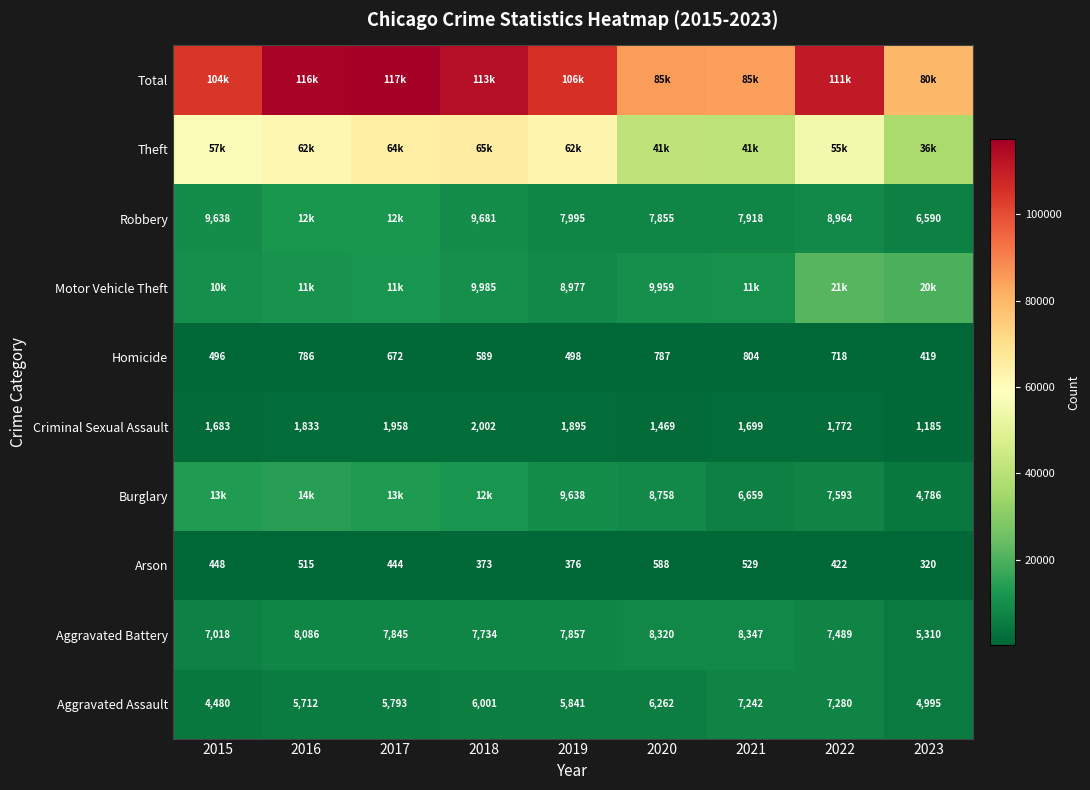

True or false: Aggravated Battery has a value of 7489 at 2022.

True